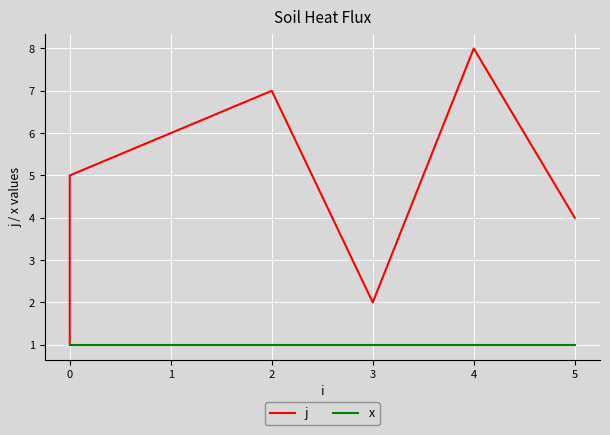

True or false: x and j cross at least once.

False